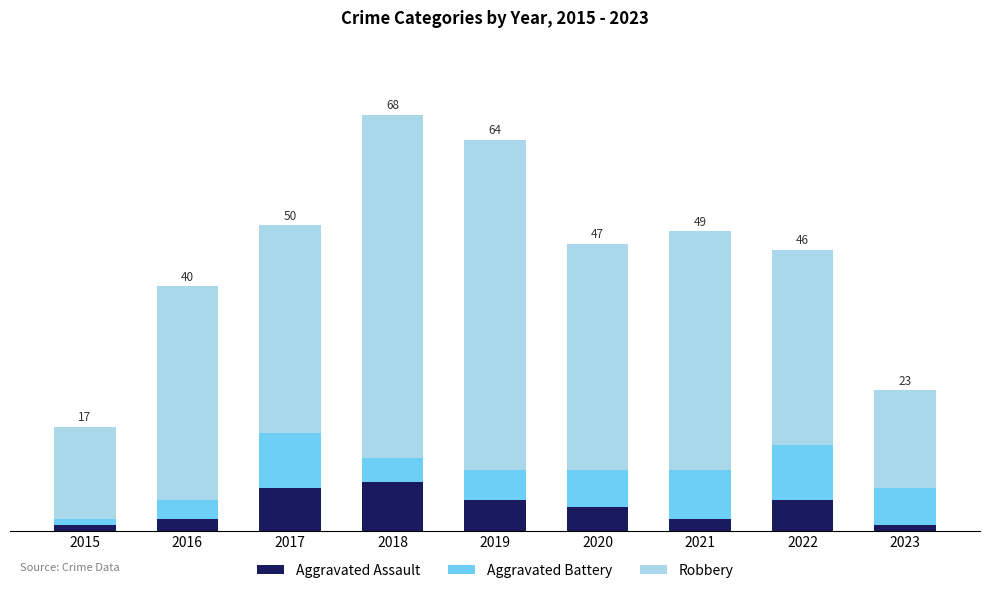

Does the chart contain stacked bars?

Yes